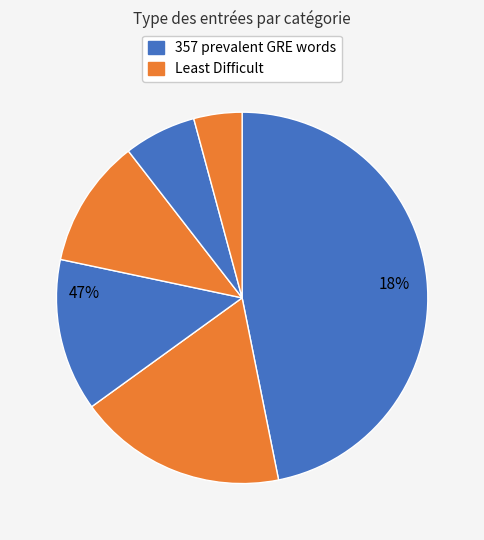

The 1000 Difficult GRE words slice represents 28% of the pie. True or false?

False